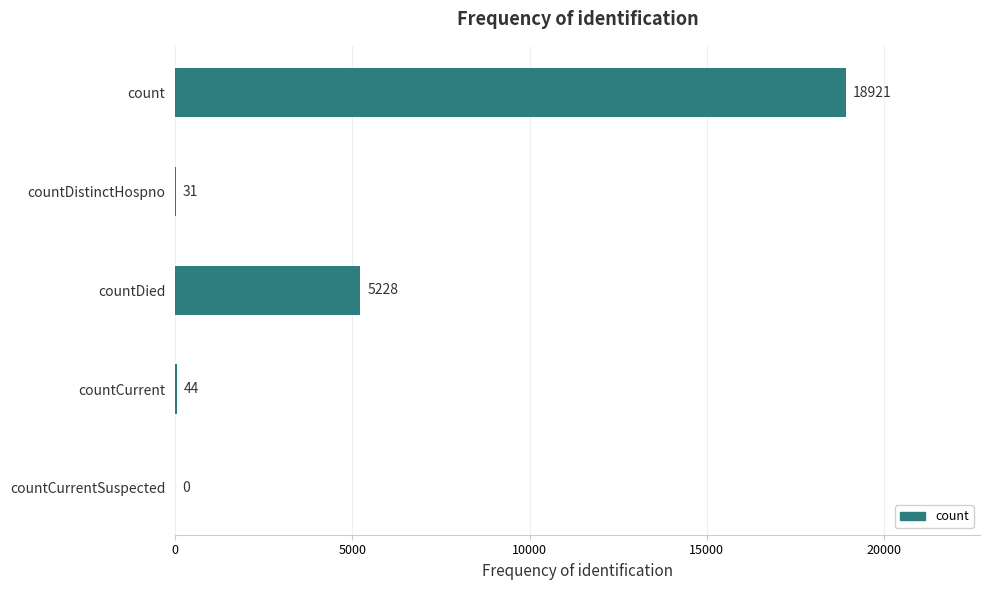

What is the approximate value at countCurrent?

44